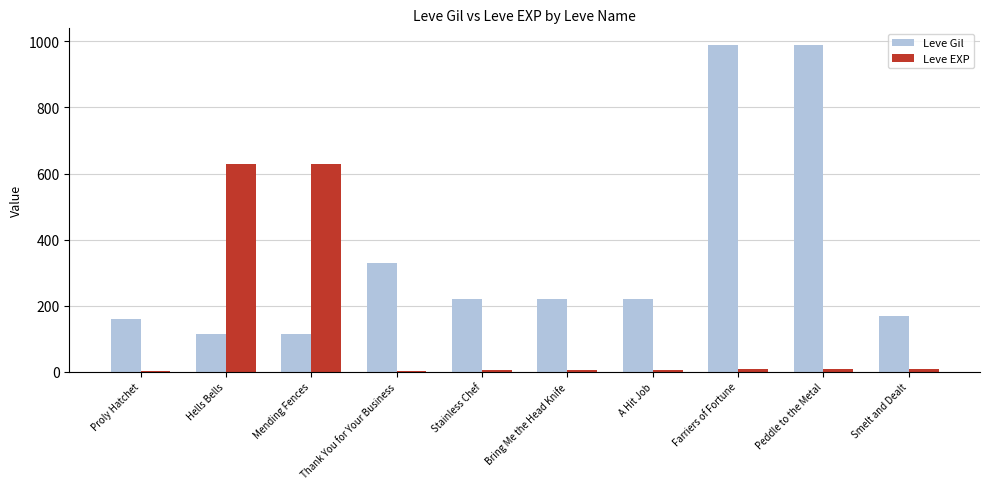

Where does the Leve EXP series first go above 7?

Hells Bells